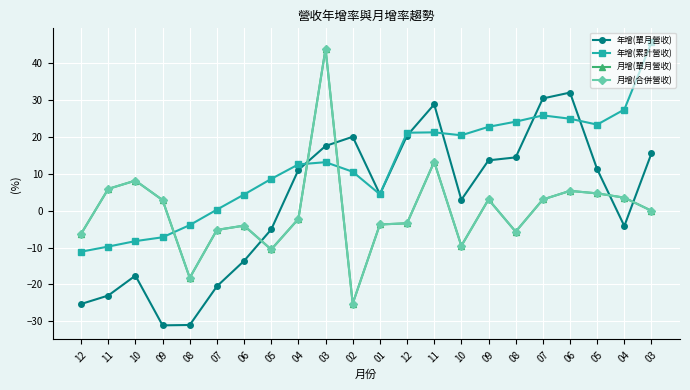

Does the chart have visible grid lines?

Yes